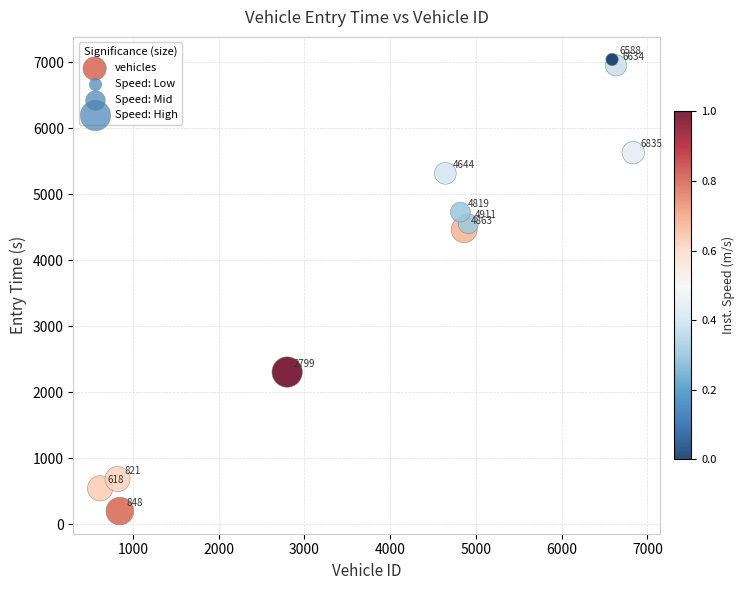

What is the average Y value?

3857.5